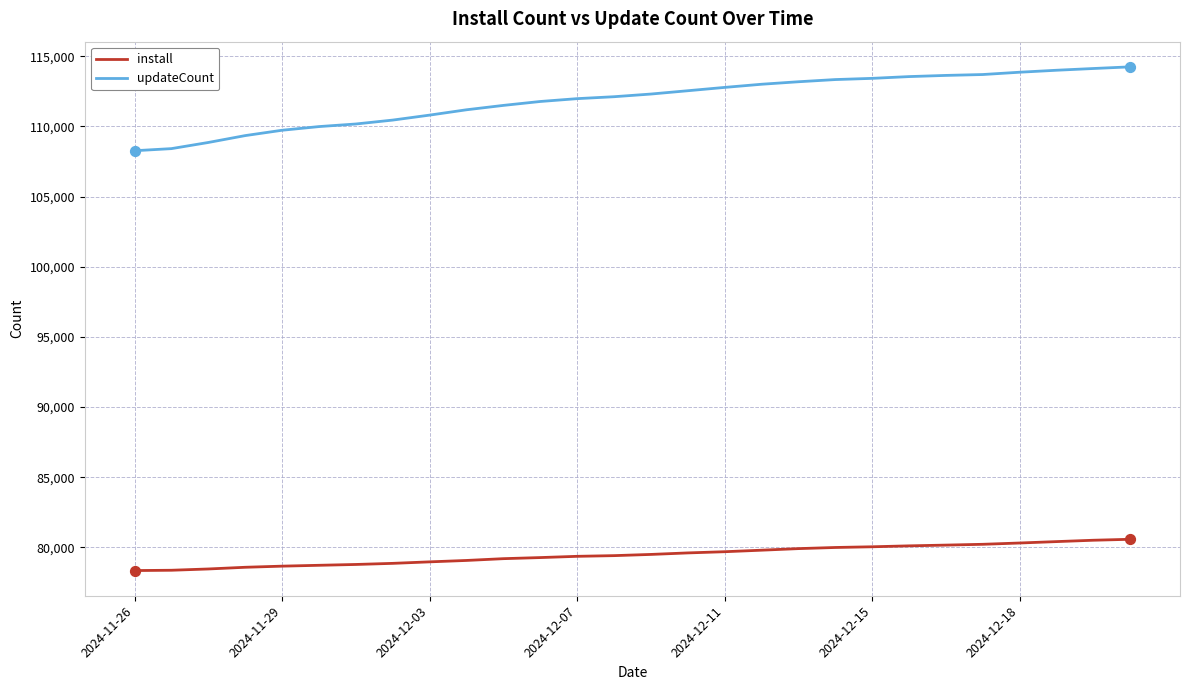

What are all the series names shown in the legend?

install, updateCount